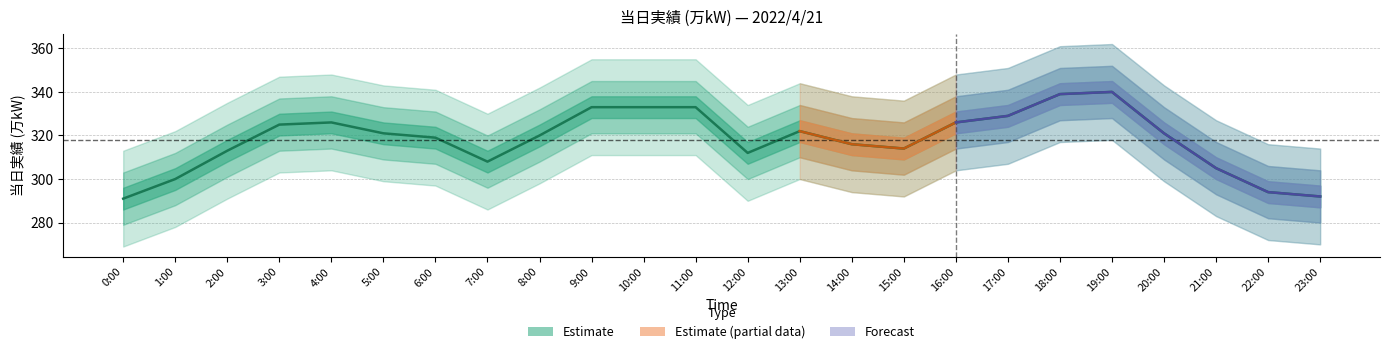

Is it true that the value at 17:00 is 329?

True